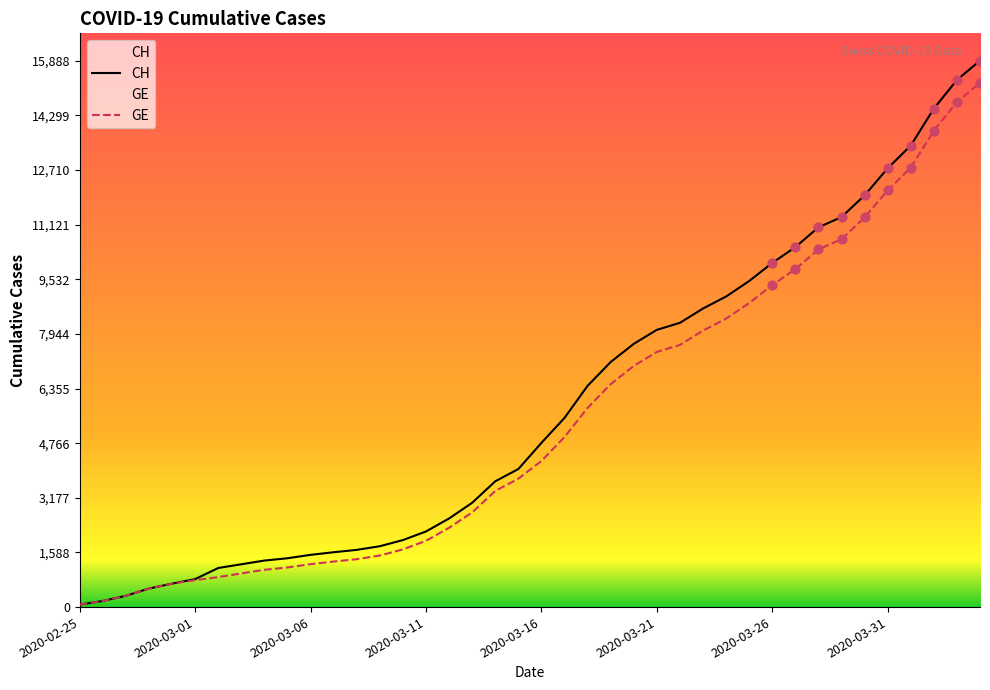

Which series contains the highest Y value?

CH